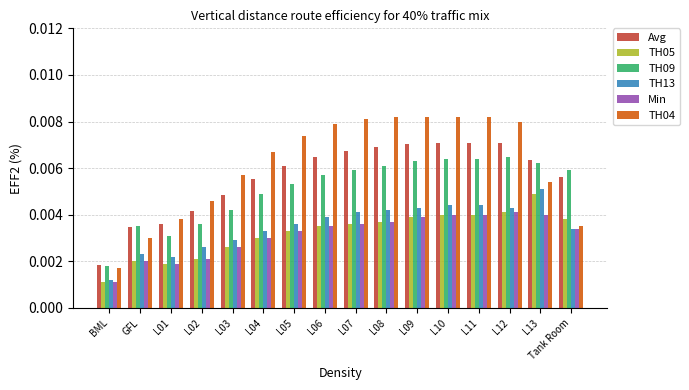

Count the TH04 values in the range 0 to 1.

16